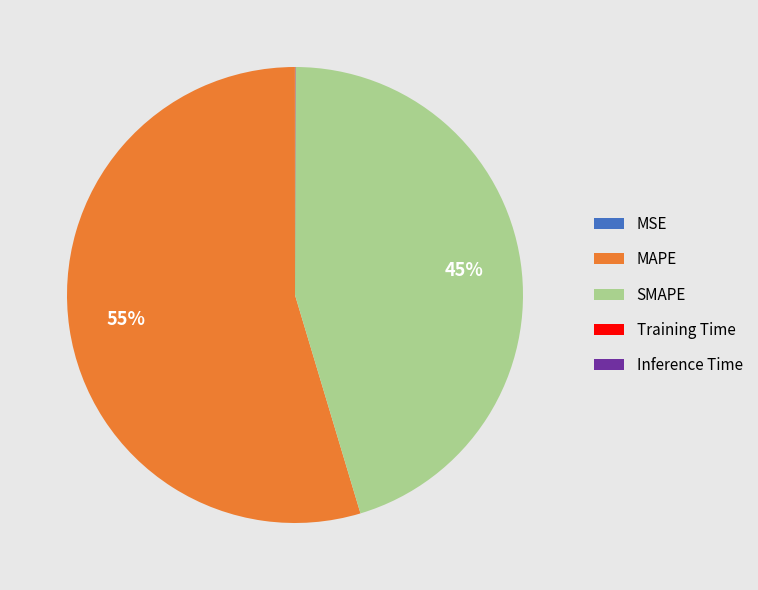

Which has a higher value, MAPE or SMAPE?

MAPE